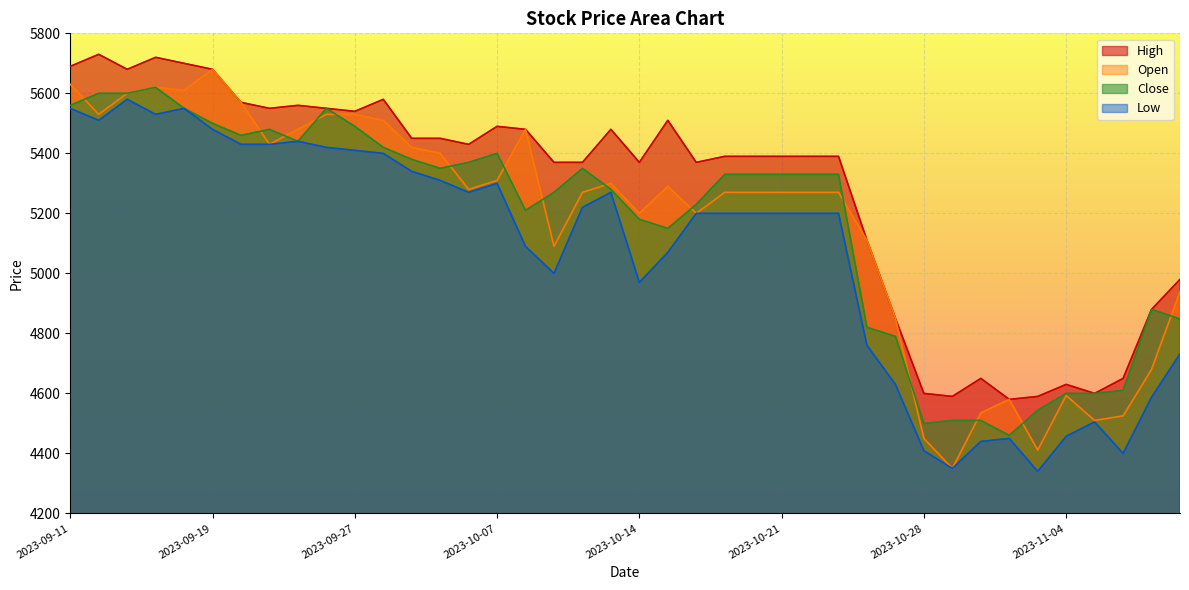

True or false: Low has more than 1 points higher than both neighbors.

True